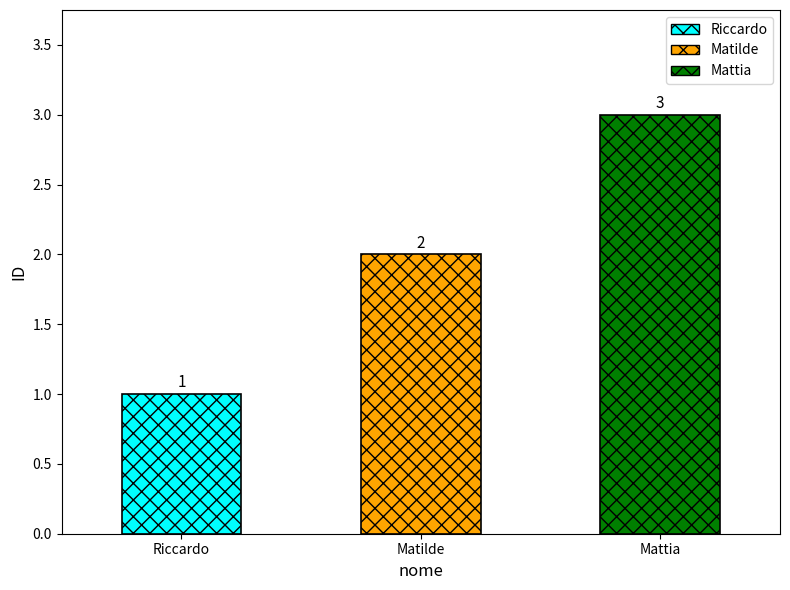

True or false: the data shows 2 at Matilde.

True